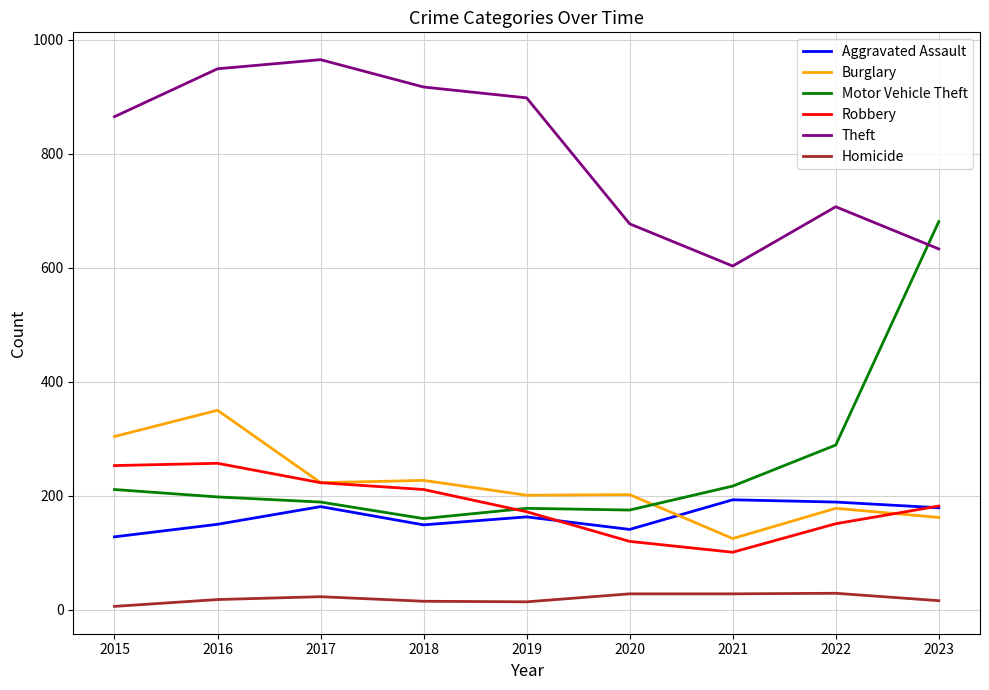

Is this an area chart (filled region under the line)?

No